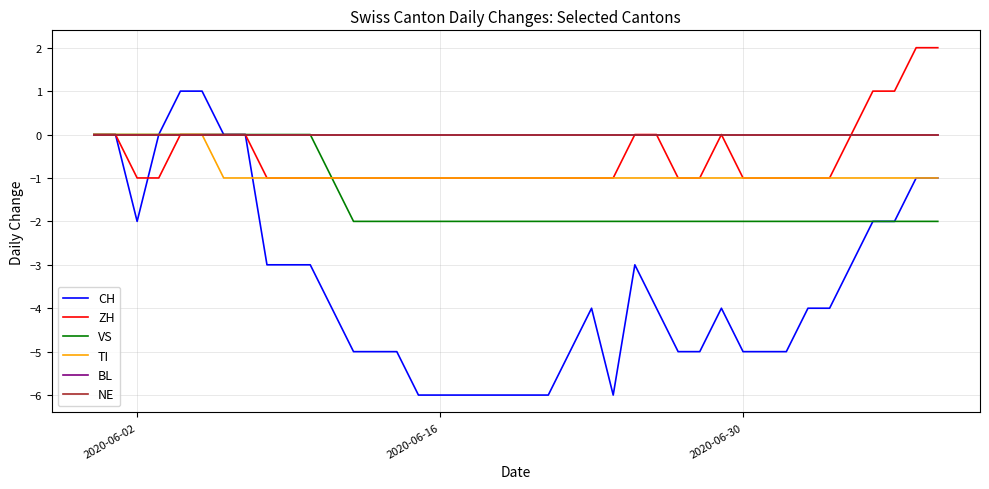

Does the chart display data point markers on the line(s)?

No